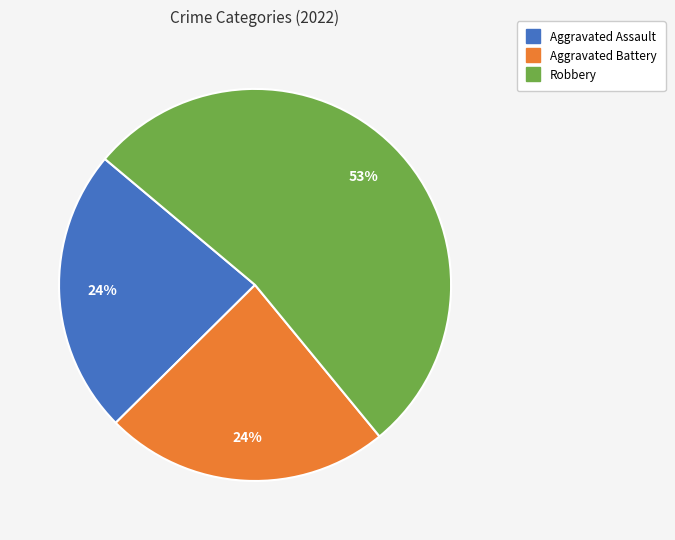

Does any single category account for the majority?

Yes